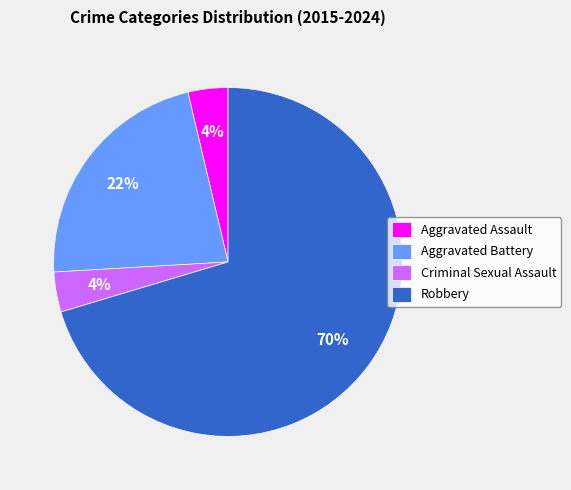

Do Criminal Sexual Assault and Robbery together represent more than half of the pie?

Yes